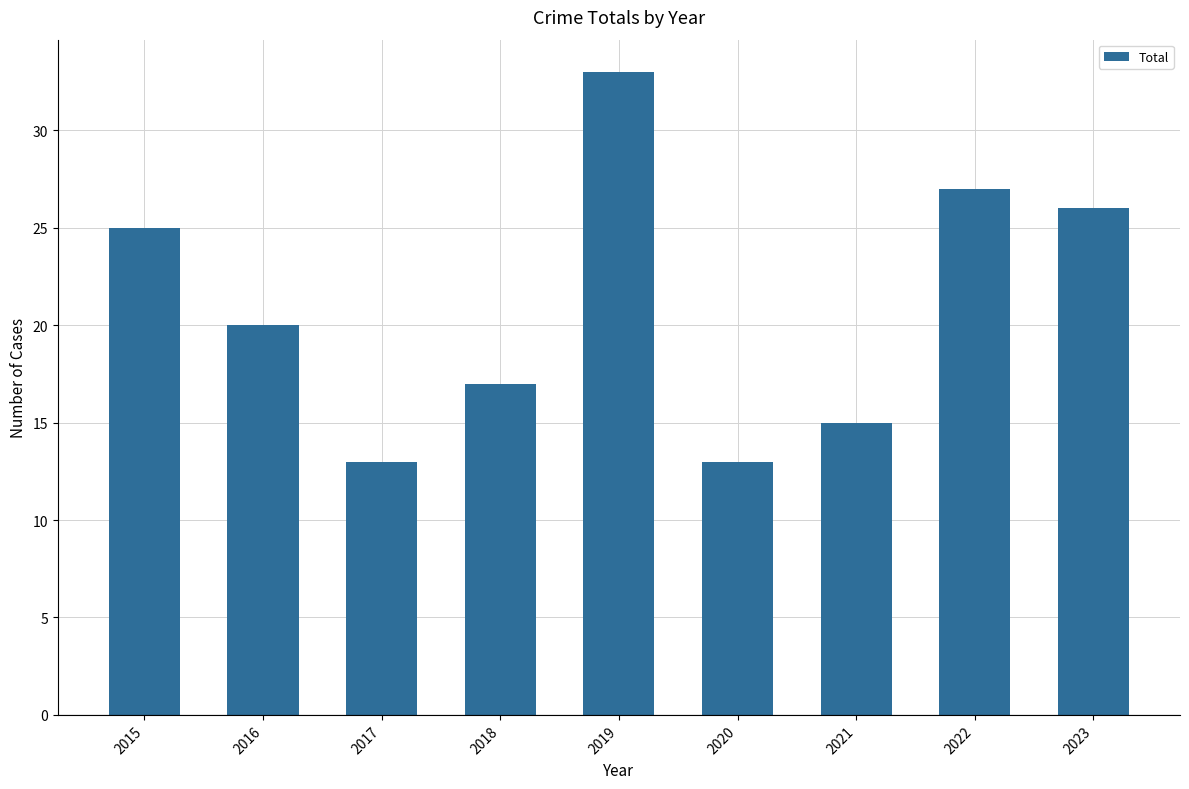

What is the value of the 6th bar from the left?

13